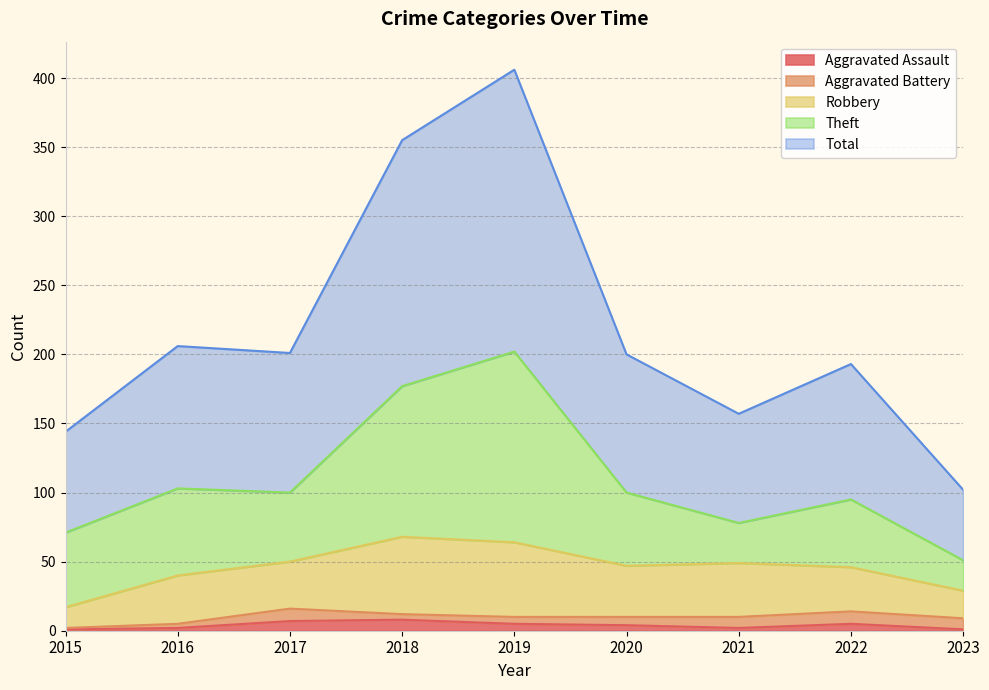

What are all the series names shown in the legend?

Aggravated Assault, Aggravated Battery, Robbery, Theft, Total